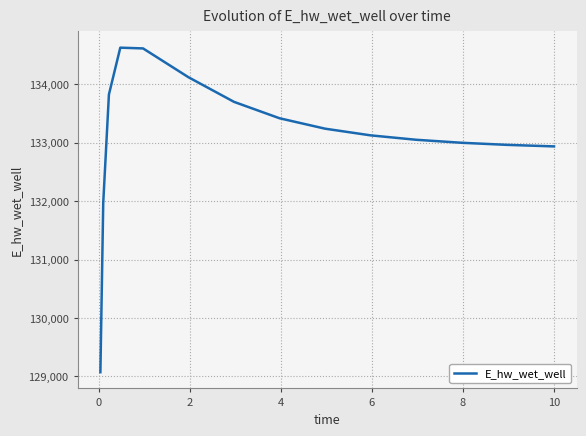

What is the difference between the maximum and minimum values?

5557.4